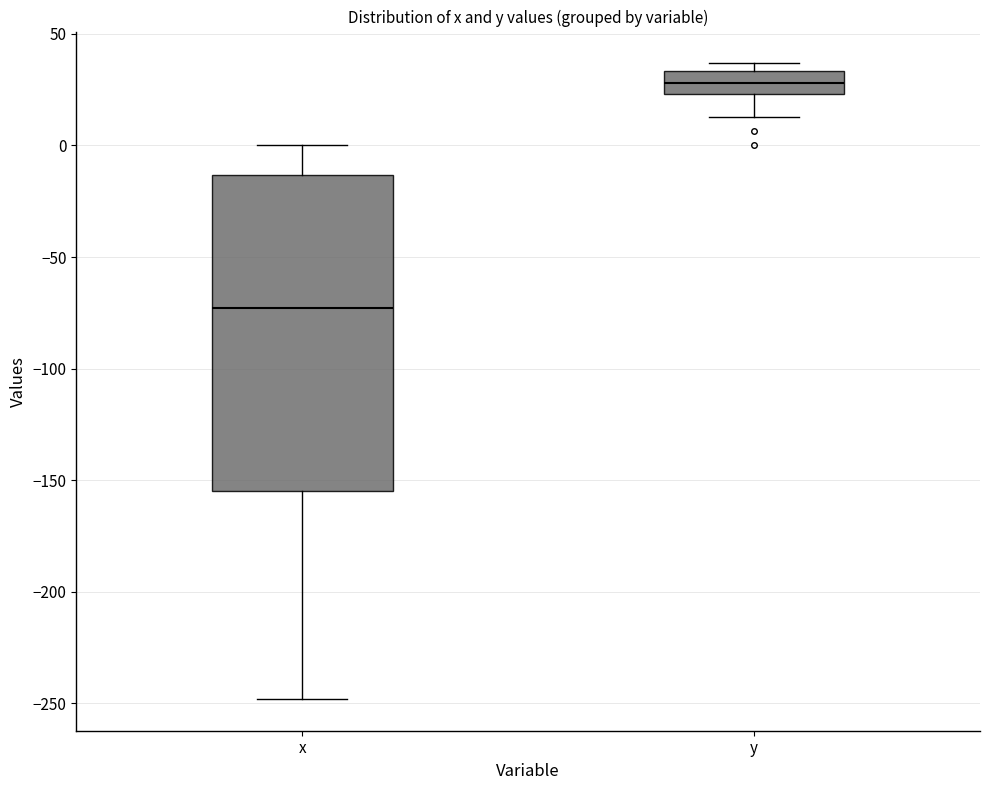

Comparing the boxes themselves (not the whiskers), which one is the tallest?

x